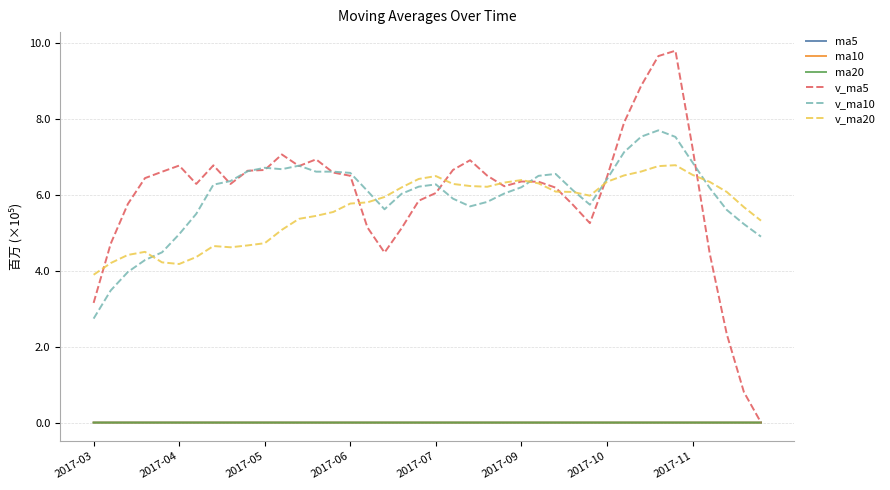

Reading right to left, transcribe all the data shown in this chart.

ma5: 34.9	35.0	34.6	34.8	35.6	36.2	35.0	34.5	33.7	32.8	31.9	32.5	32.7	32.6	31.9	31.8	31.6	31.5	32.7	34.1	35.2	35.8	36.6	36.1	35.7	36.1	36.7	37.2	37.7	38.4	42.5	47.2	52.1	57.3	61.2	59.2	56.0	53.0	50.0	48.1
ma10: 35.5	35.0	34.5	34.3	34.2	34.0	33.8	33.6	33.2	32.4	31.8	32.1	32.1	32.6	33.0	33.5	33.7	34.1	34.4	34.9	35.7	36.3	36.9	36.9	37.0	39.3	42.0	44.6	47.5	49.8	50.8	51.6	52.6	53.6	54.6	53.5	52.0	50.4	48.7	47.8
ma20: 33.7	33.5	33.3	33.5	33.6	33.7	33.7	33.8	33.8	33.6	33.7	34.2	34.5	34.8	35.0	36.4	37.8	39.3	40.9	42.3	43.2	43.9	44.7	45.3	45.8	46.4	47.0	47.5	48.1	48.8	49.1	49.6	50.1	50.6	51.1	50.6	50.0	49.1	48.3	47.6
v_ma5: 0.0	80526.3	232980.8	446248.5	723492.8	979749.3	965589.1	887612.5	790448.1	647057.8	525505.5	574189.3	618946.3	634551.6	635168.1	622666.1	650570.4	691240.4	665636.2	604921.8	584538.4	512301.8	447992.5	514200.0	650244.1	658669.3	693453.4	675922.9	706362.4	665459.5	663497.4	628682.3	677795.6	628816.7	677137.4	660871.5	644009.0	575863.9	471385.6	315329.6
v_ma10: 489874.6	523057.7	560296.6	618348.3	685275.3	752627.4	769889.2	753279.4	712499.8	641112.9	574085.8	612379.9	655093.3	650093.9	620044.9	603602.2	581436.1	569616.4	589918.1	627582.9	621603.8	602877.6	561957.7	610281.2	657851.8	661083.3	661067.8	676859.3	667589.6	671298.4	662184.4	636345.6	626829.8	550101.2	496233.5	448603.6	428135.4	396712.2	348128.0	273906.1
v_ma20: 531980.2	567718.8	607695.0	634221.1	652660.1	678114.8	675662.7	661447.9	651209.0	634347.9	597844.8	607628.8	608525.5	630187.6	638948.4	632342.8	621252.0	623237.9	628753.8	649440.7	641894.2	619611.6	594393.7	580191.2	577042.7	554843.5	544601.6	536785.8	507858.8	472602.3	466792.0	461859.0	465139.4	436215.1	417787.9	422102.0	449794.3	441704.7	420295.6	389456.0